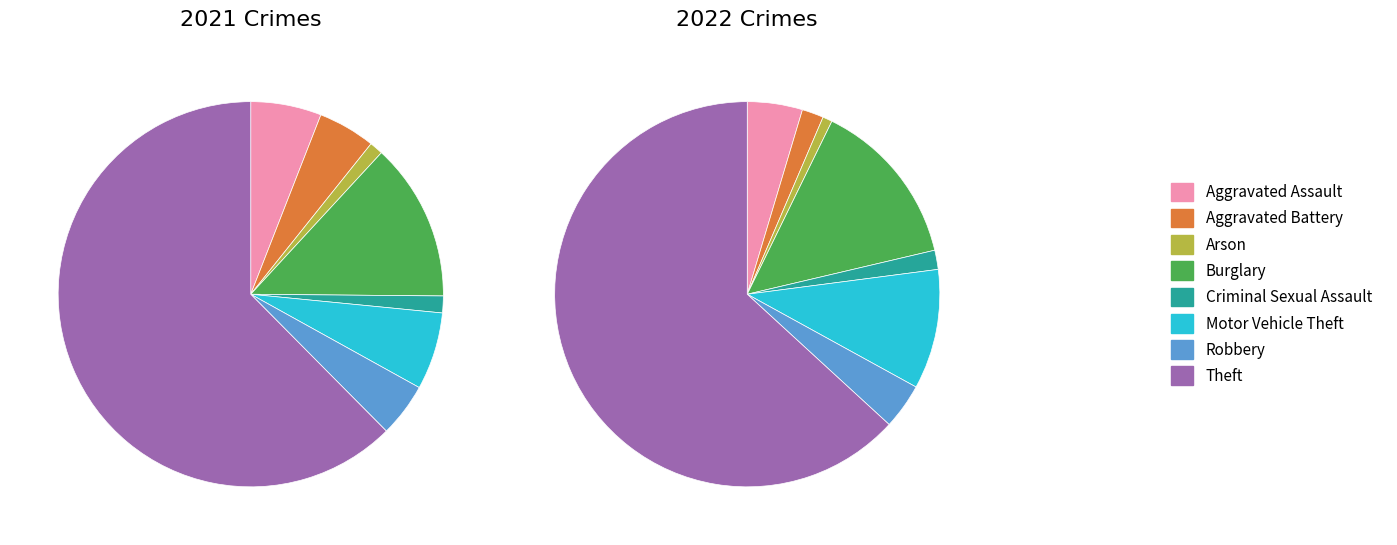

How many segments does this pie chart have?

8